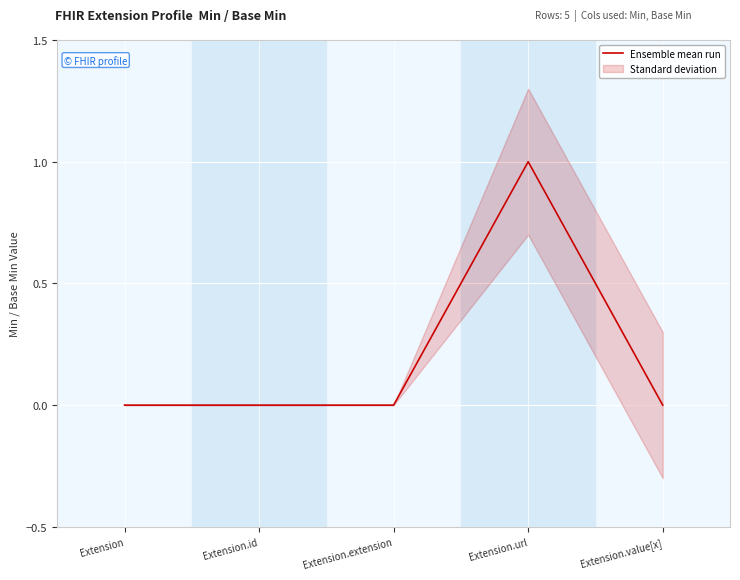

Between Extension and Extension.value[x], which is larger?

Extension